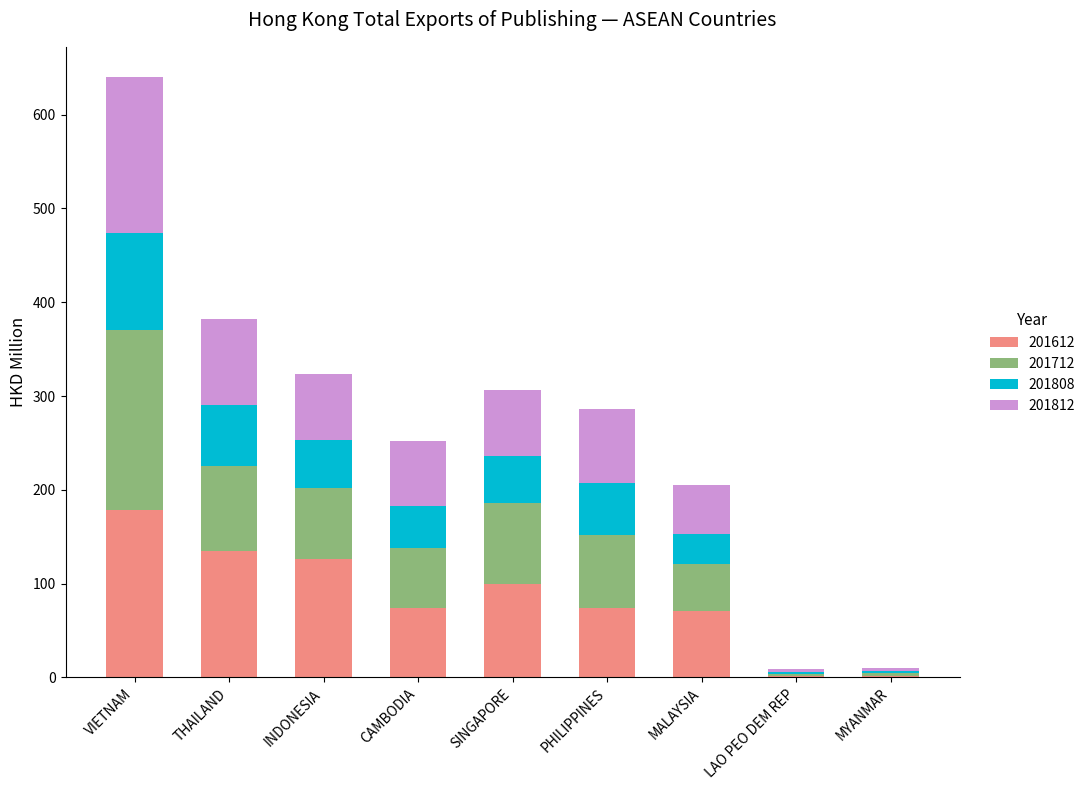

At which category is the sum across all series the highest?

VIETNAM